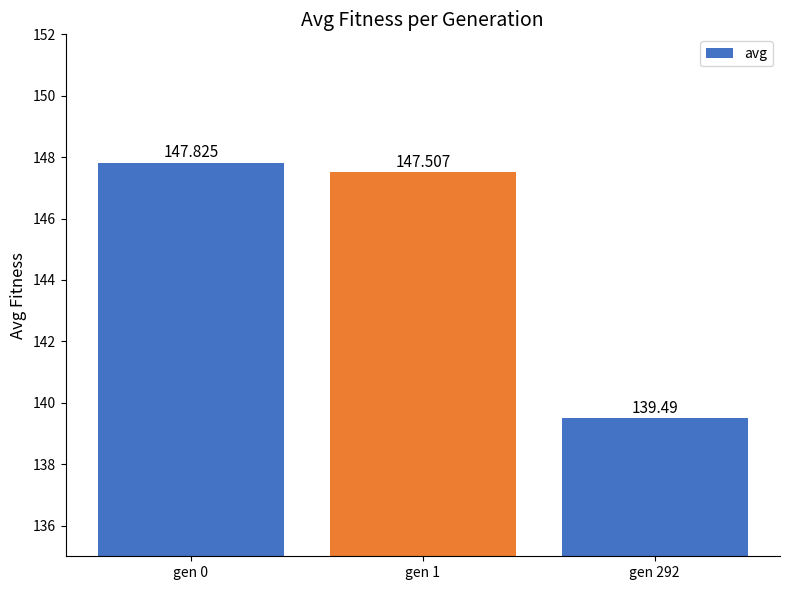

What is the difference between the maximum and second lowest values?

0.3